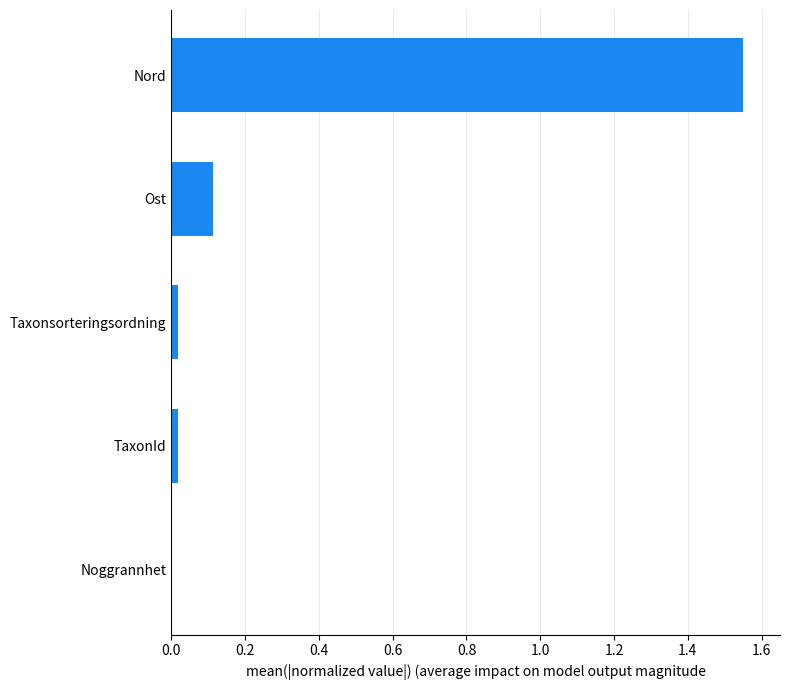

The chart shows a value of 0.0 at Taxonsorteringsordning. True or false?

True